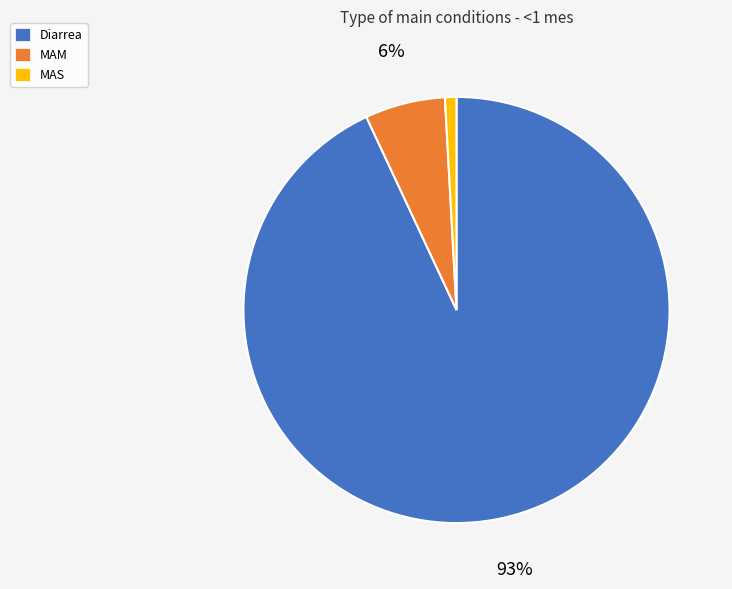

Count the number of slices in the pie.

3